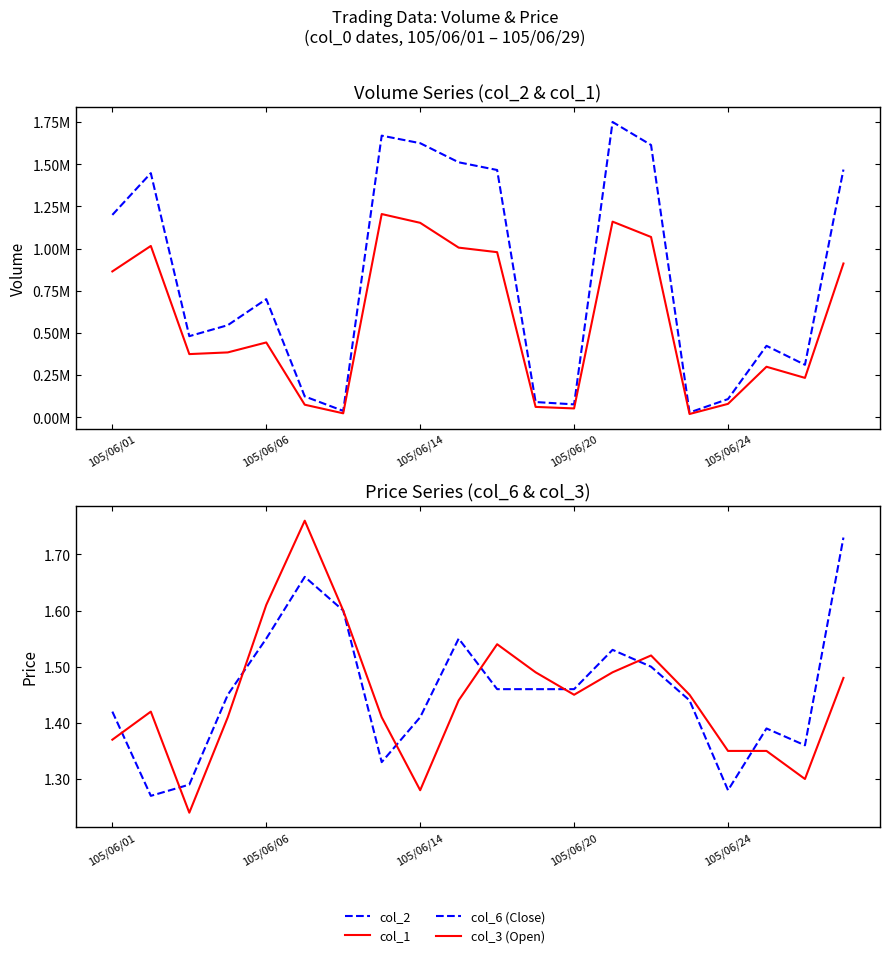

What are all the series names shown in the legend?

col_2, col_1, col_6 (Close), col_3 (Open)